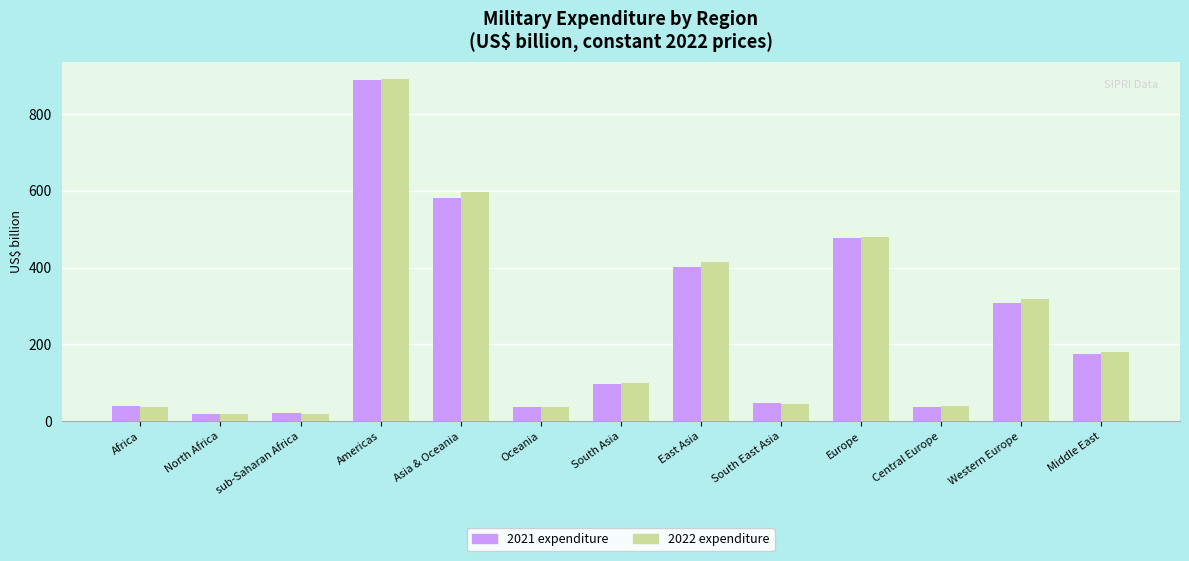

What is the average value of the 2022 expenditure series?

244.2